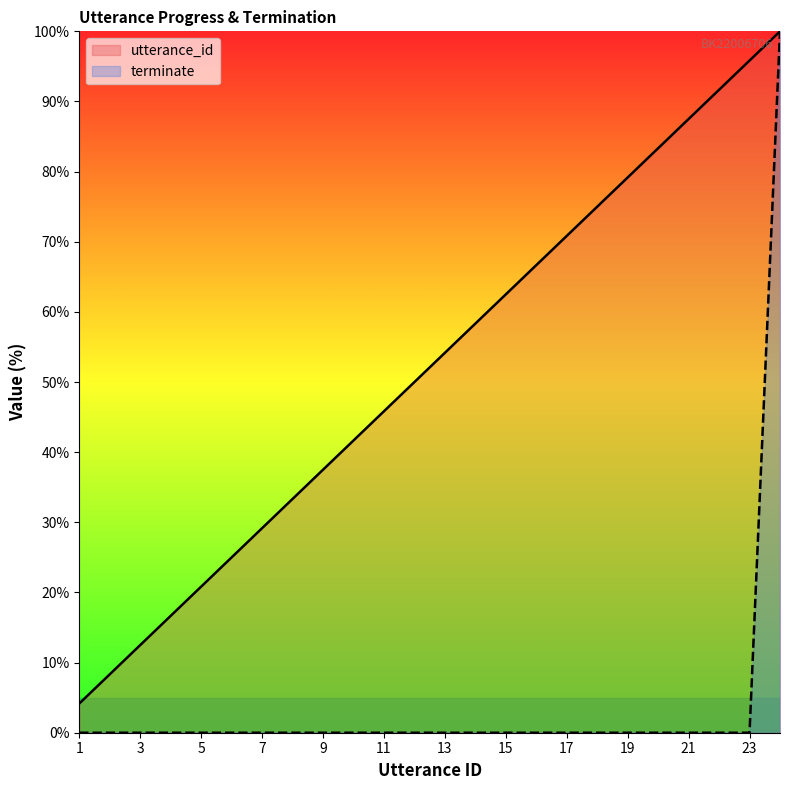

What is the sum of all utterance_id values?

1250.0